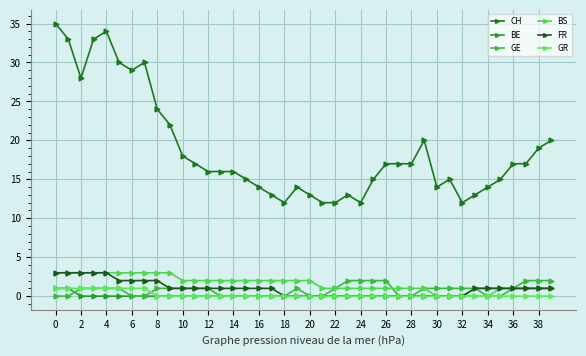

Is this an area chart (filled region under the line)?

No